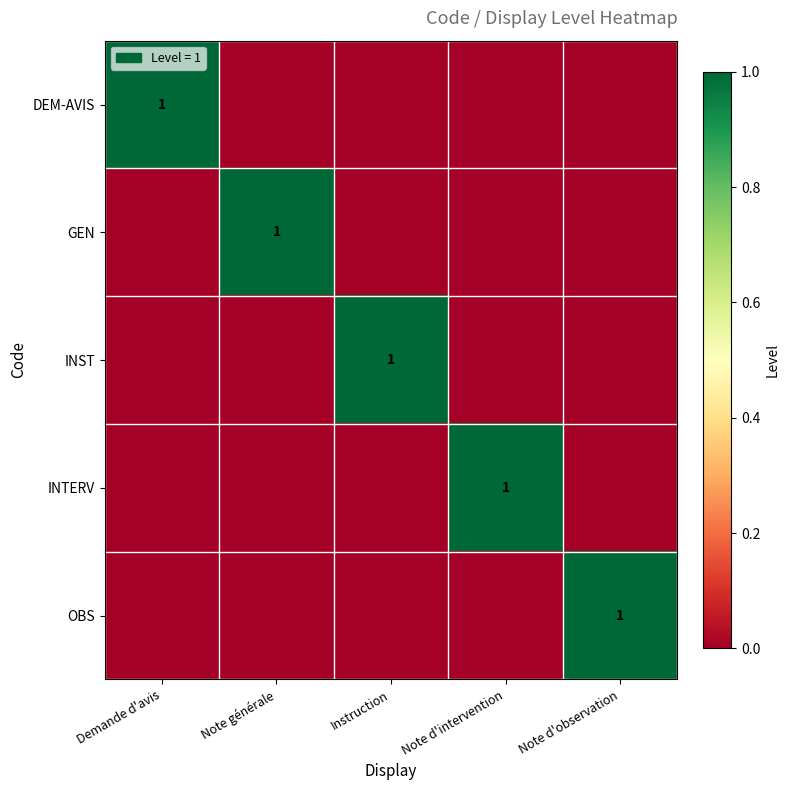

Which category has the lowest value across all series?

Note générale